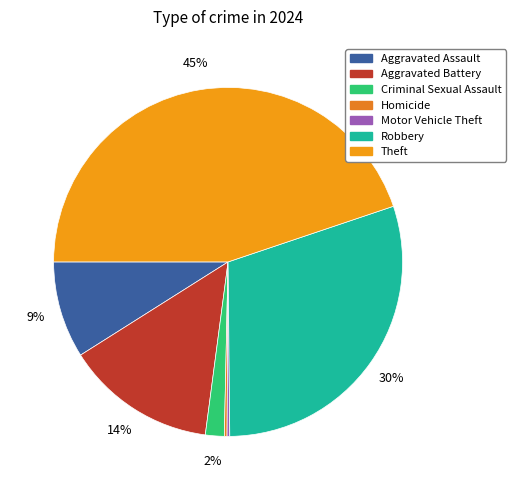

What is the ratio of the value at Theft to the value at Robbery?

1.5